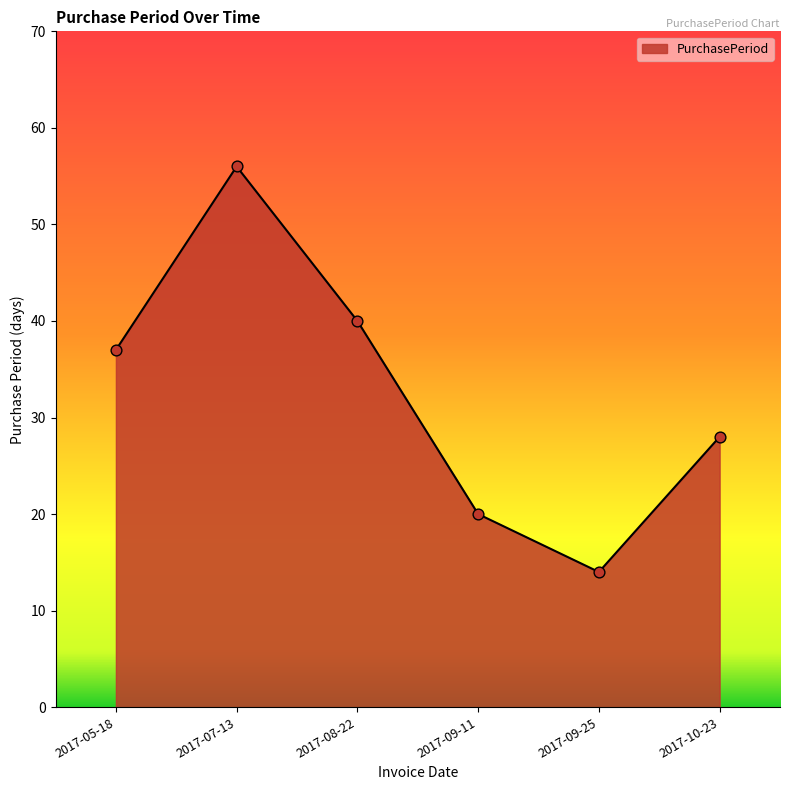

What is the change in value from 2017-07-13 to 2017-09-11?

-36